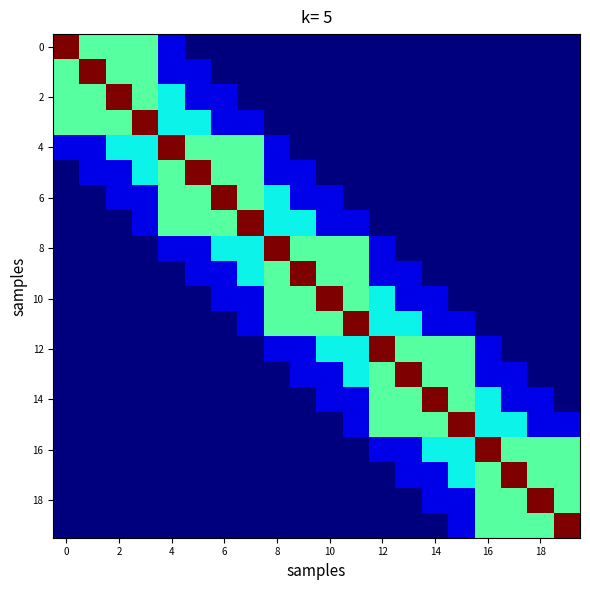

At how many categories does at least one series exceed 5?

20